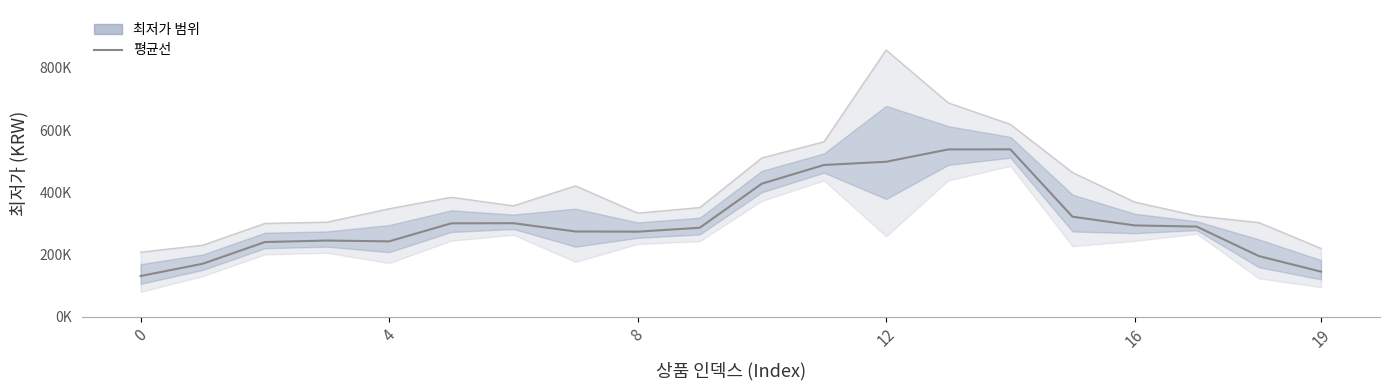

How many points are lower than both their immediate neighbors (excluding endpoints)?

2